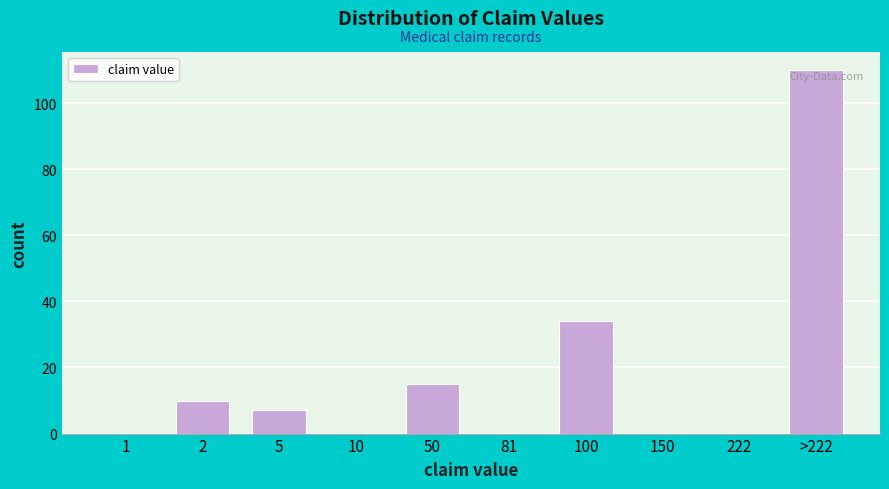

Reading left to right, list all the values displayed in this chart.

1=0	2=10	5=7	10=0	50=15	81=0	100=34	150=0	222=0	>222=110